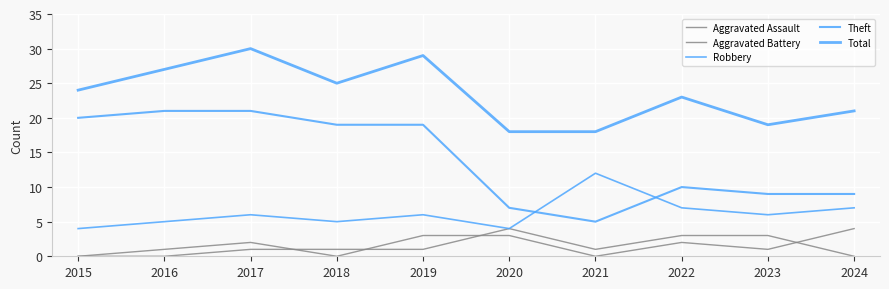

The value of Aggravated Battery at 2017 is 0. True or false?

False